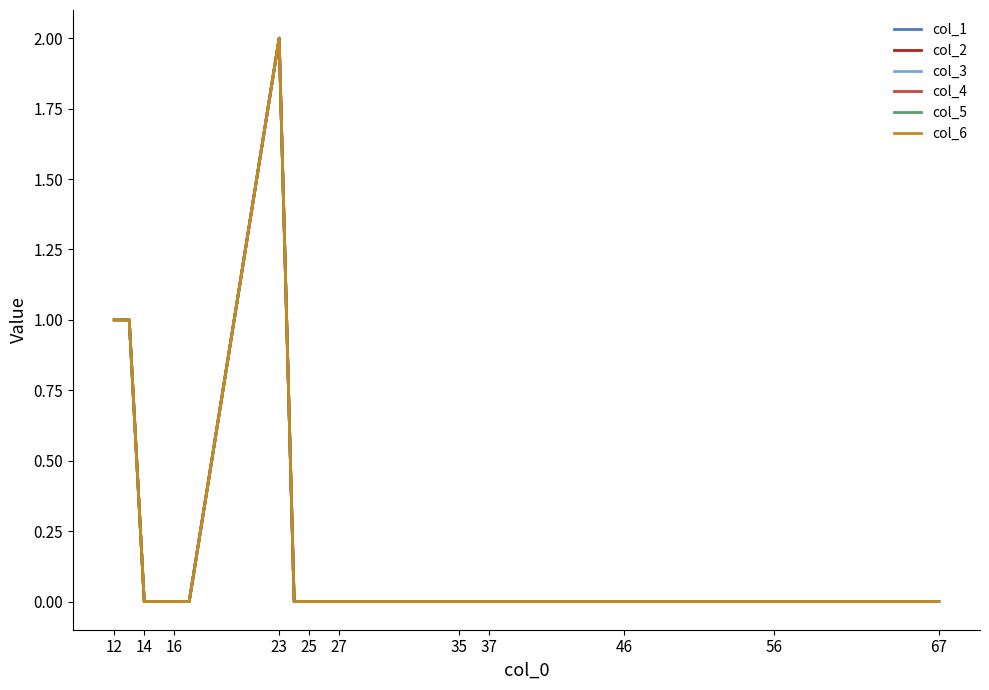

Does the chart display data point markers on the line(s)?

No